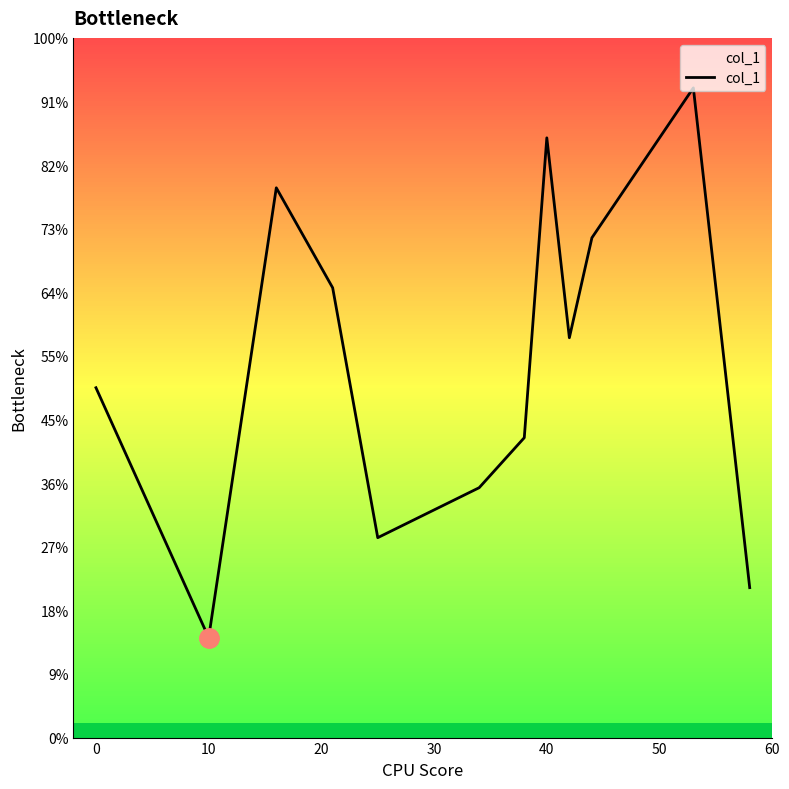

Is this an area chart (filled region under the line)?

Yes